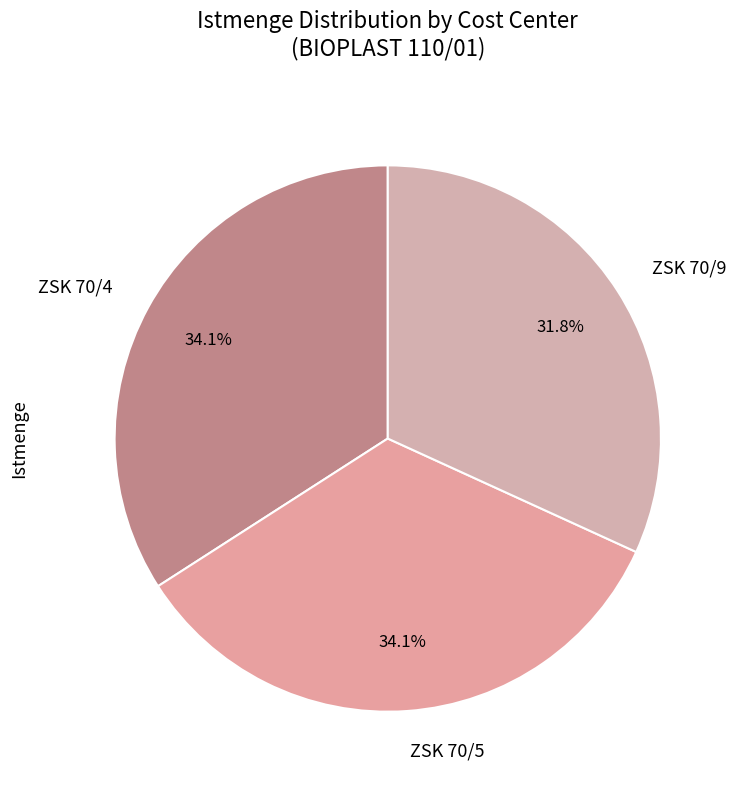

Which slice is the smallest?

ZSK 70/9